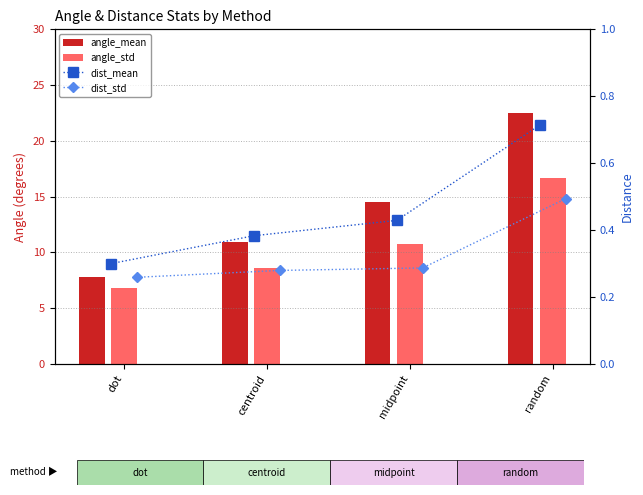

What is the label of the 3rd bar from the right?

centroid